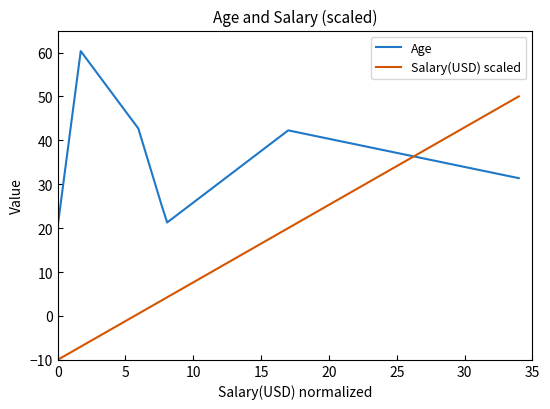

Which series has the largest total across all categories?

Age